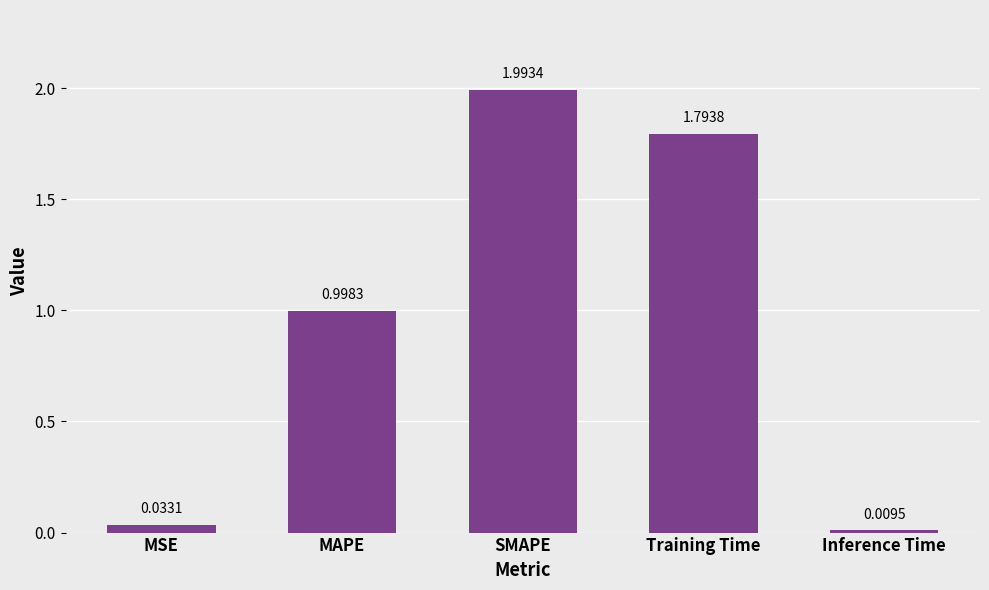

What is the difference between the maximum and second lowest values?

2.0